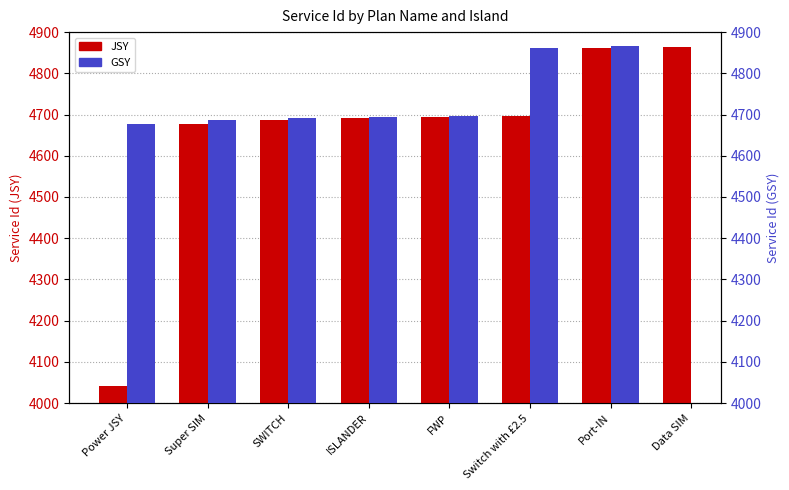

What is the difference between the maximum and minimum values in the JSY series?

823.0